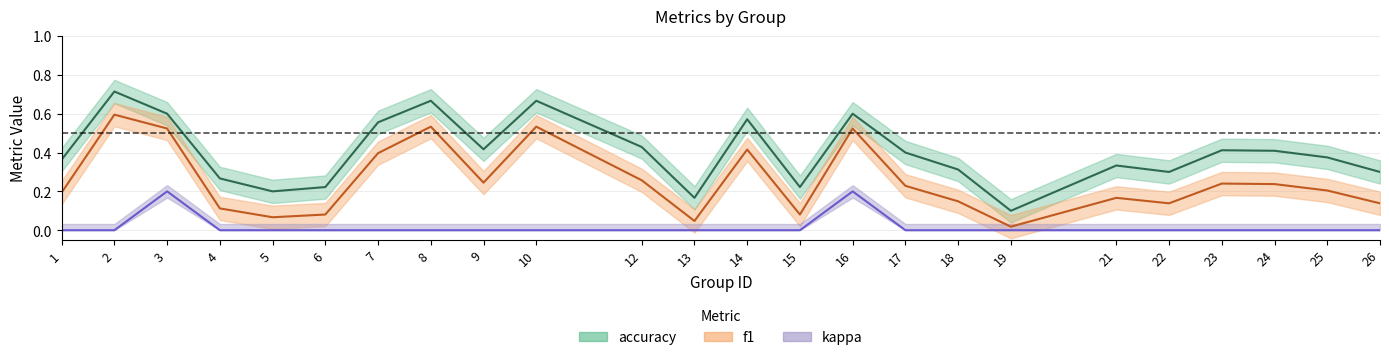

How many positive values does the kappa series have?

2